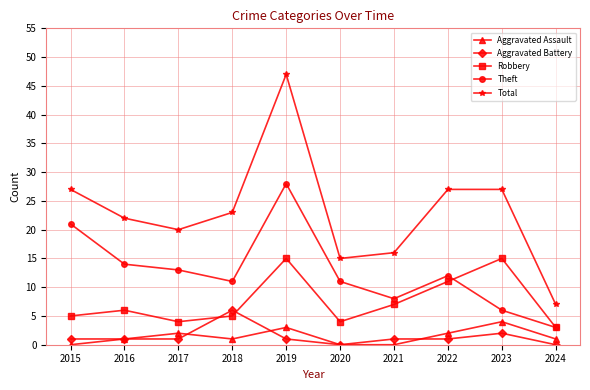

How many interior local peaks does the Aggravated Assault series have?

3